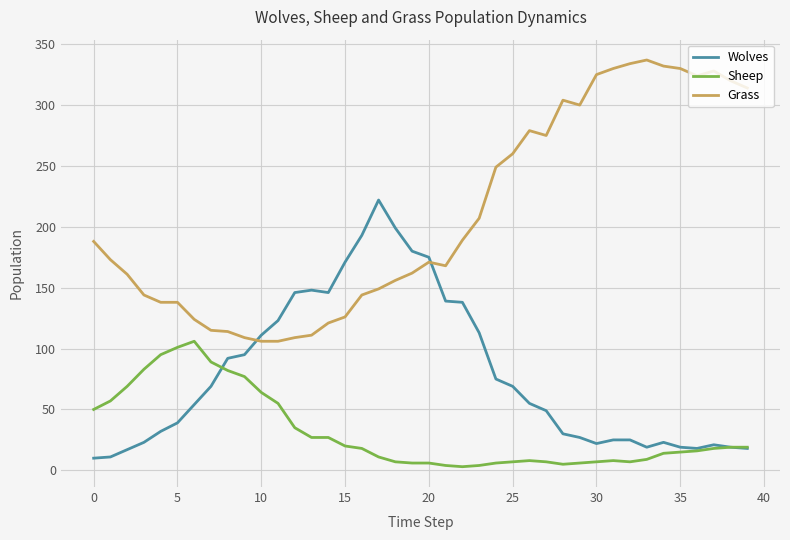

List the series in order of their overall mean, lowest first.

Sheep, Wolves, Grass